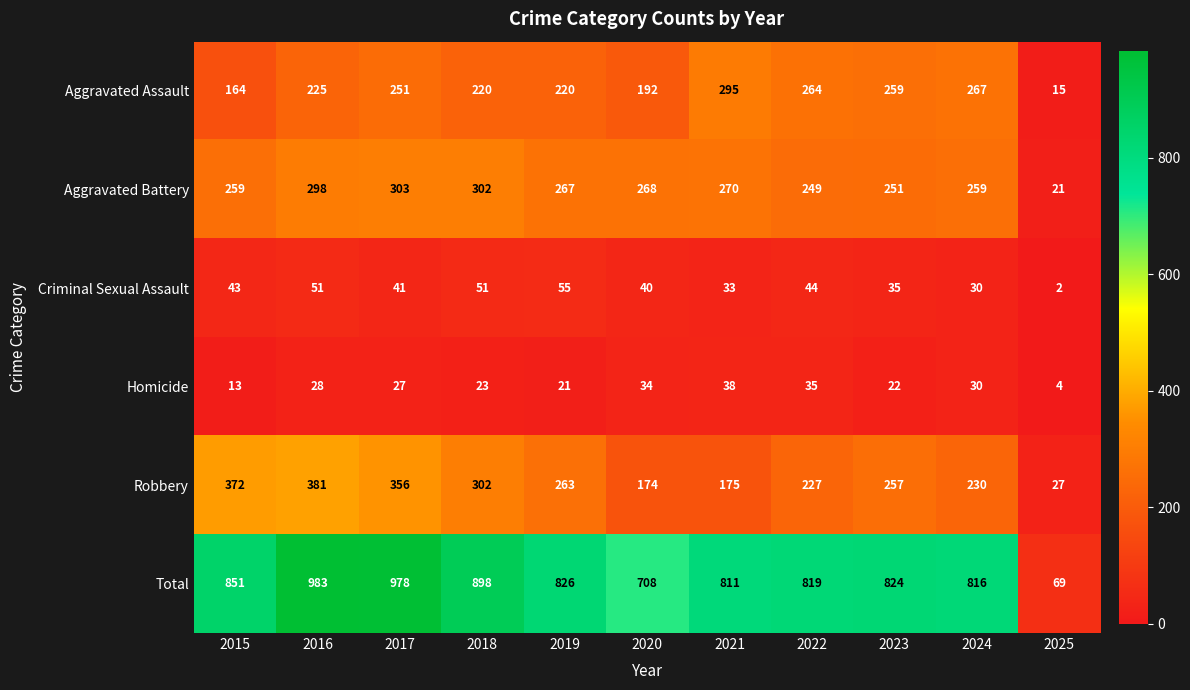

Which series has the largest total across all categories?

Total